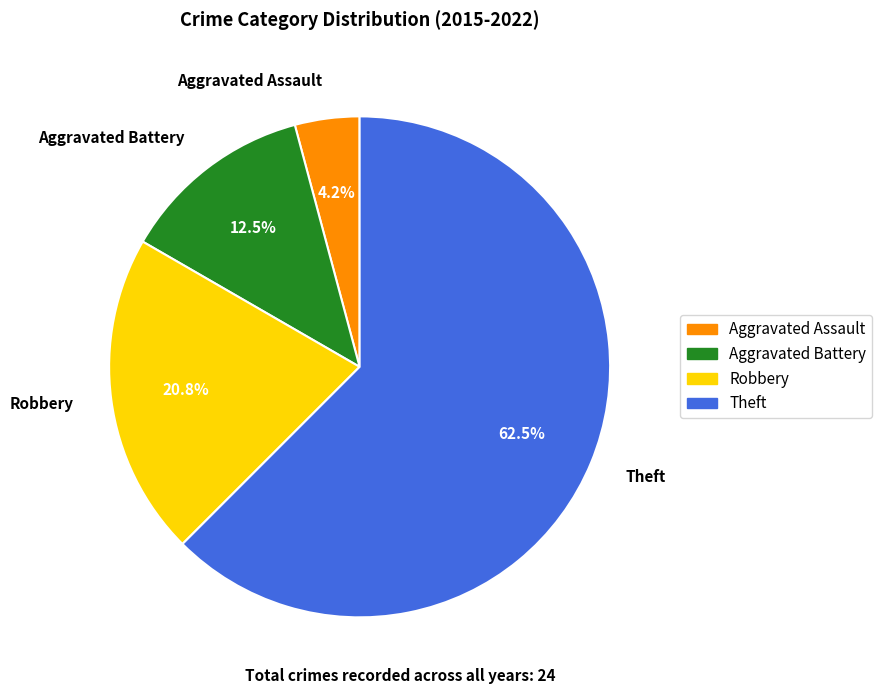

Count the number of slices in the pie.

4